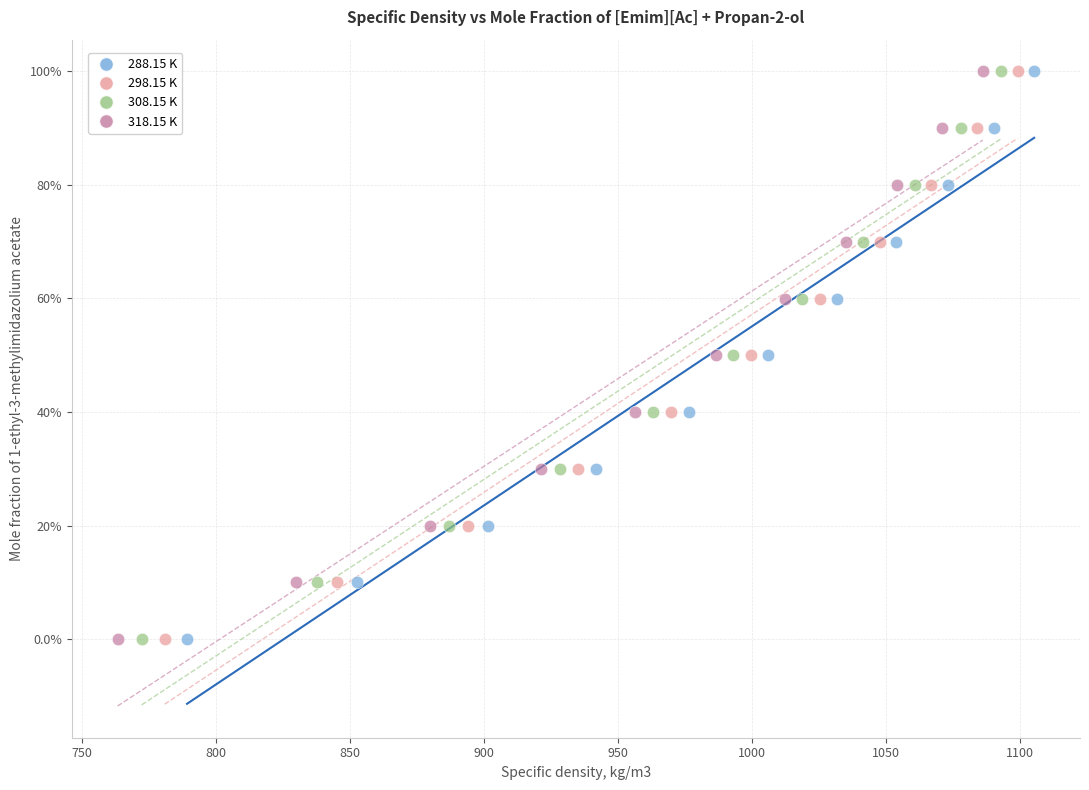

What are all the series names shown in the legend?

288.15 K, 298.15 K, 308.15 K, 318.15 K